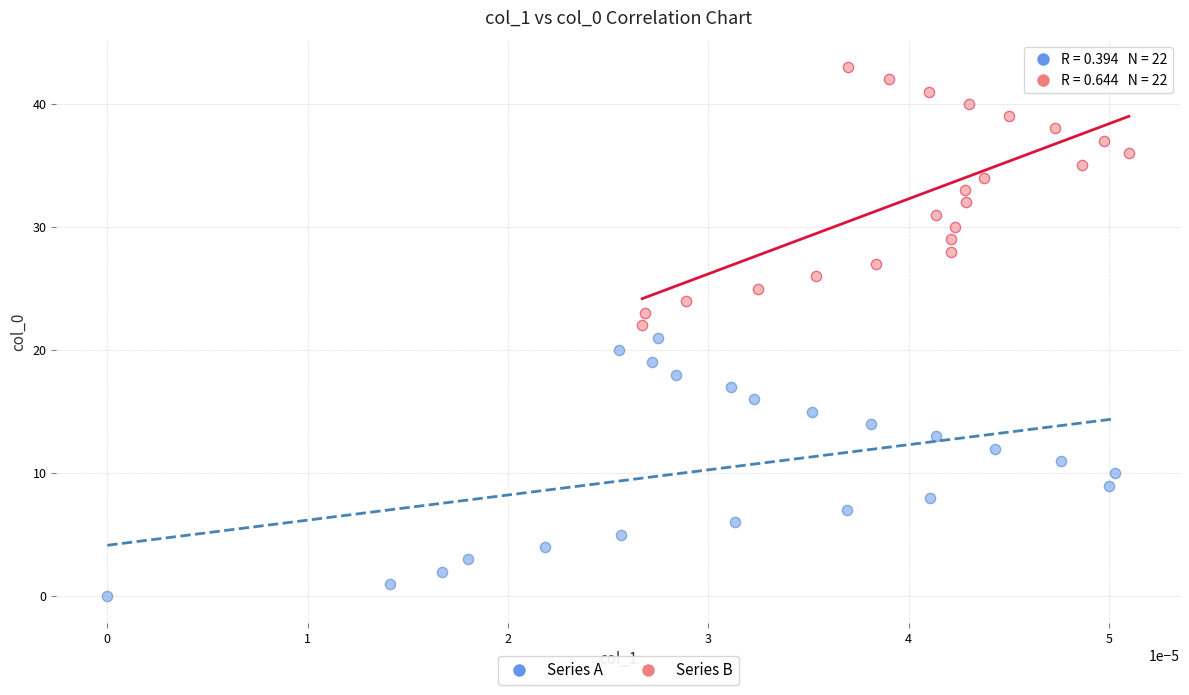

Which series reaches the minimum Y coordinate?

Series A